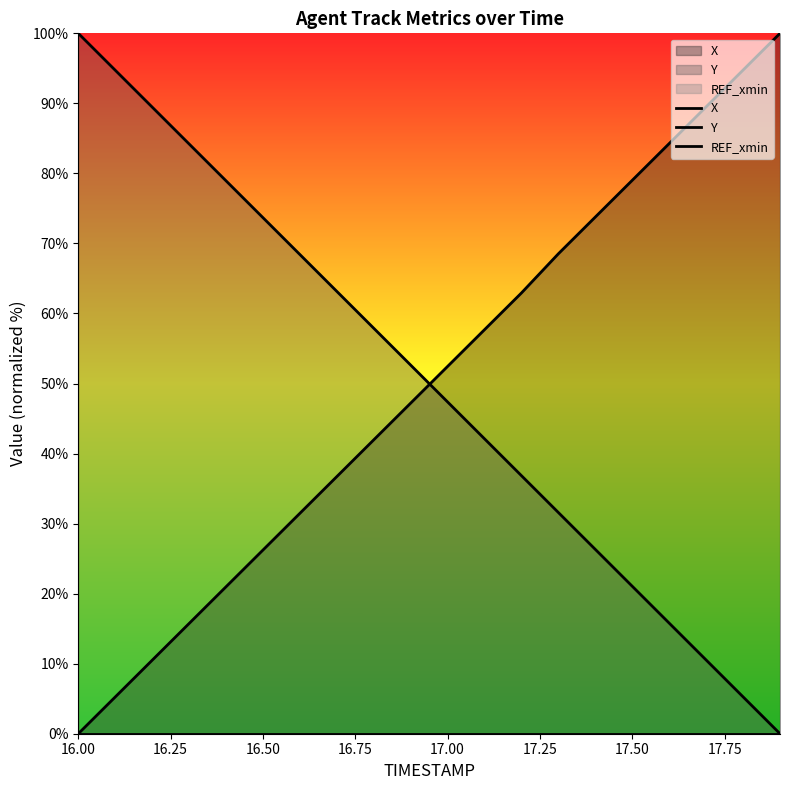

True or false: Y and X cross at least once.

True